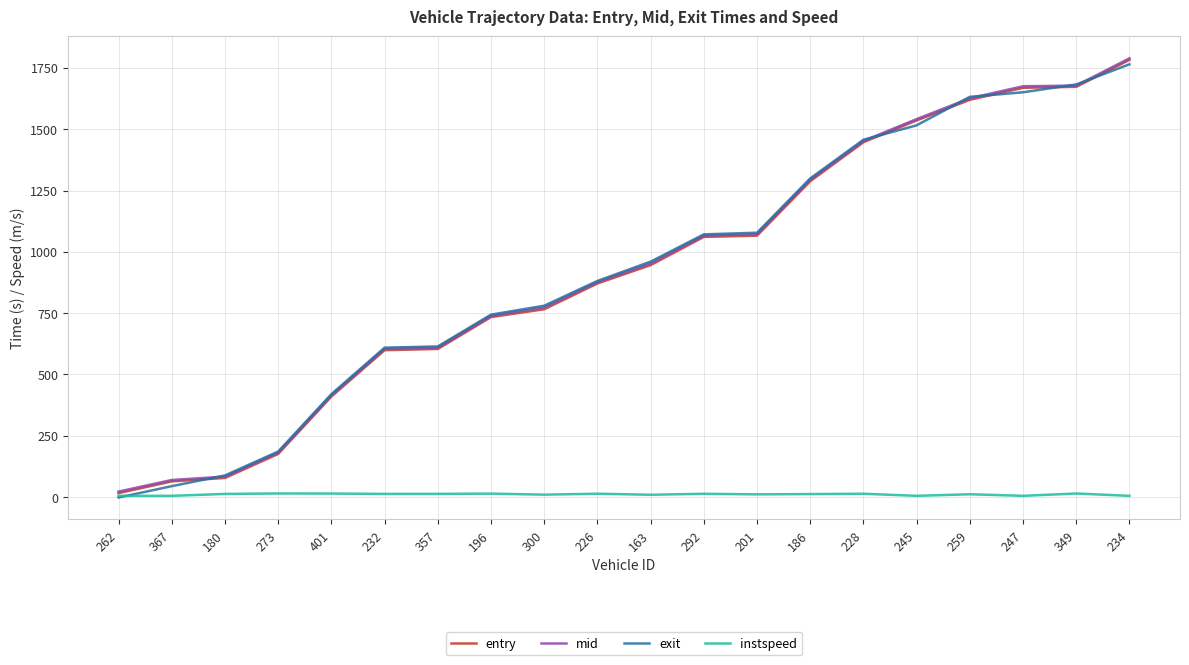

Which series ends up on top after the final intersection of exit and mid?

mid